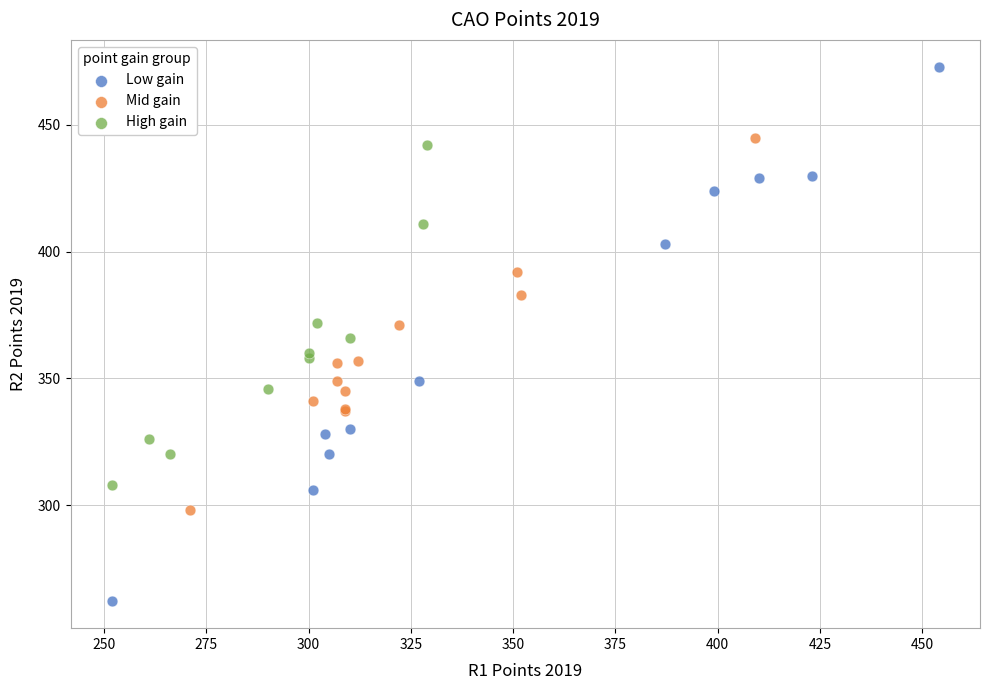

Which series reaches the minimum Y coordinate?

Low gain